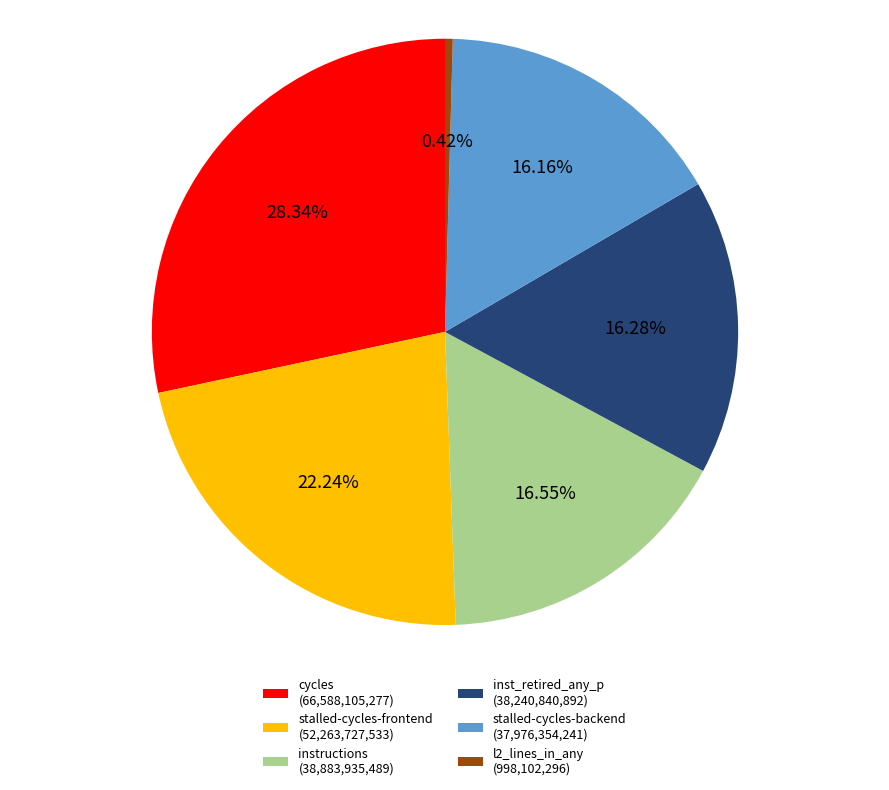

To the nearest percent, what is the average slice percentage?

17%